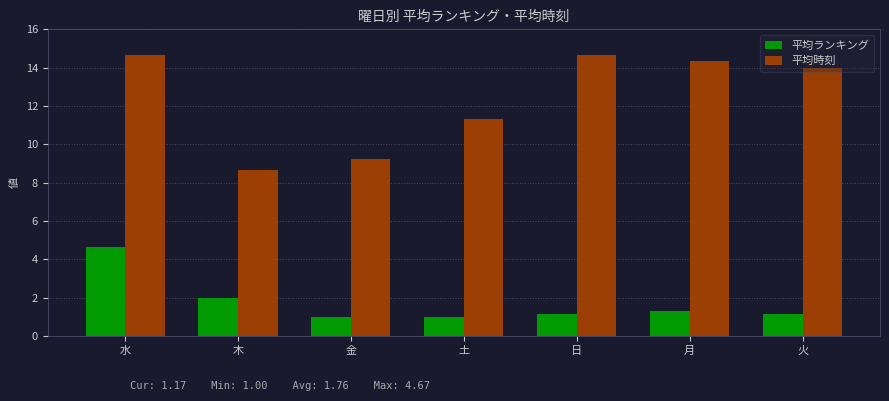

What is the greatest value displayed?

14.7